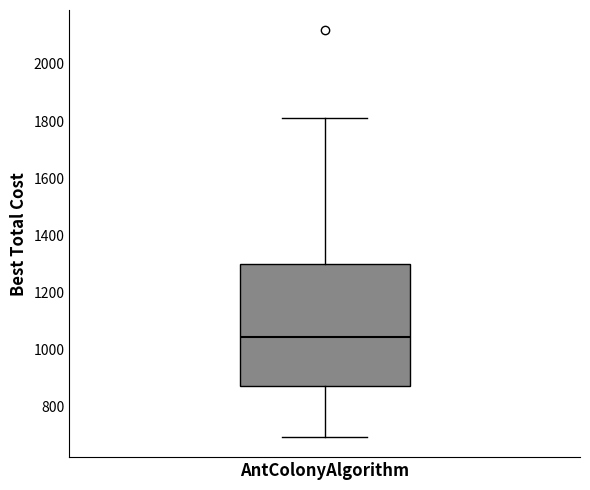

Where is the upper edge of the box for AntColonyAlgorithm on the y-axis? The values are not printed on the chart, so give them approximately, as read against the axis.

1300